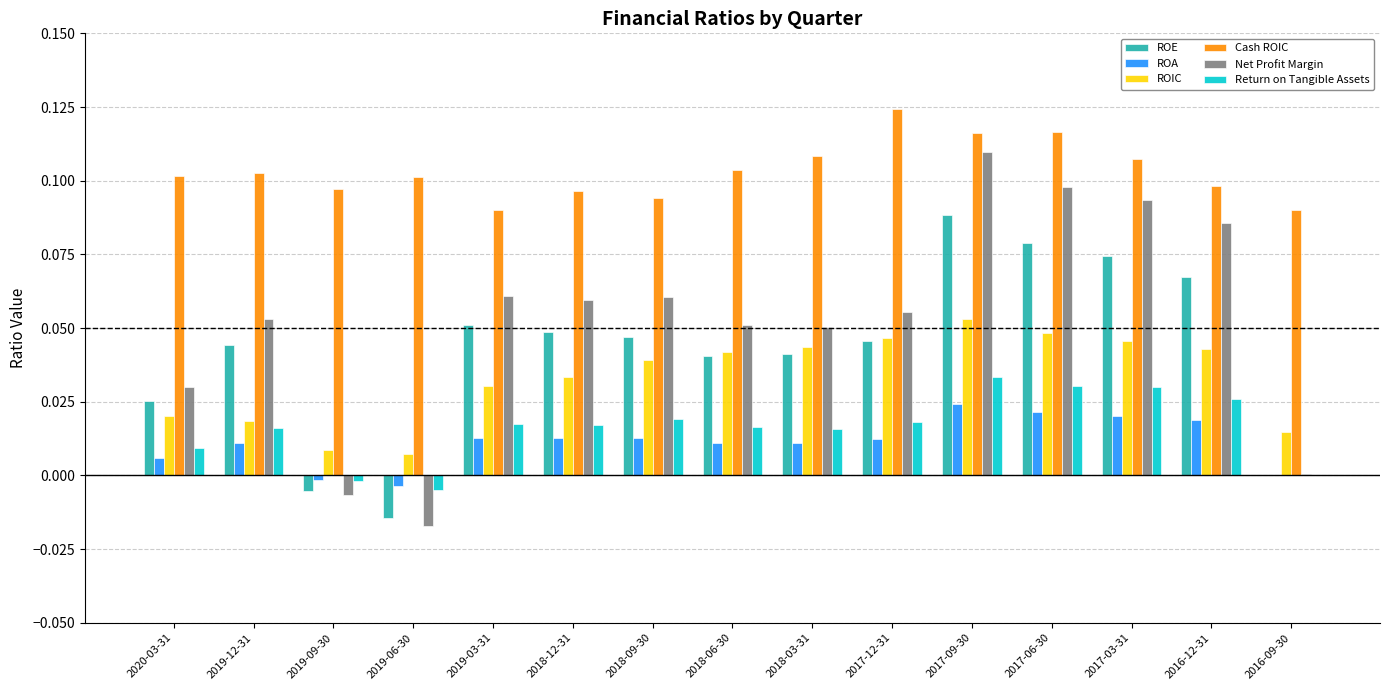

Are the bars grouped side by side (vs. stacked)?

Yes